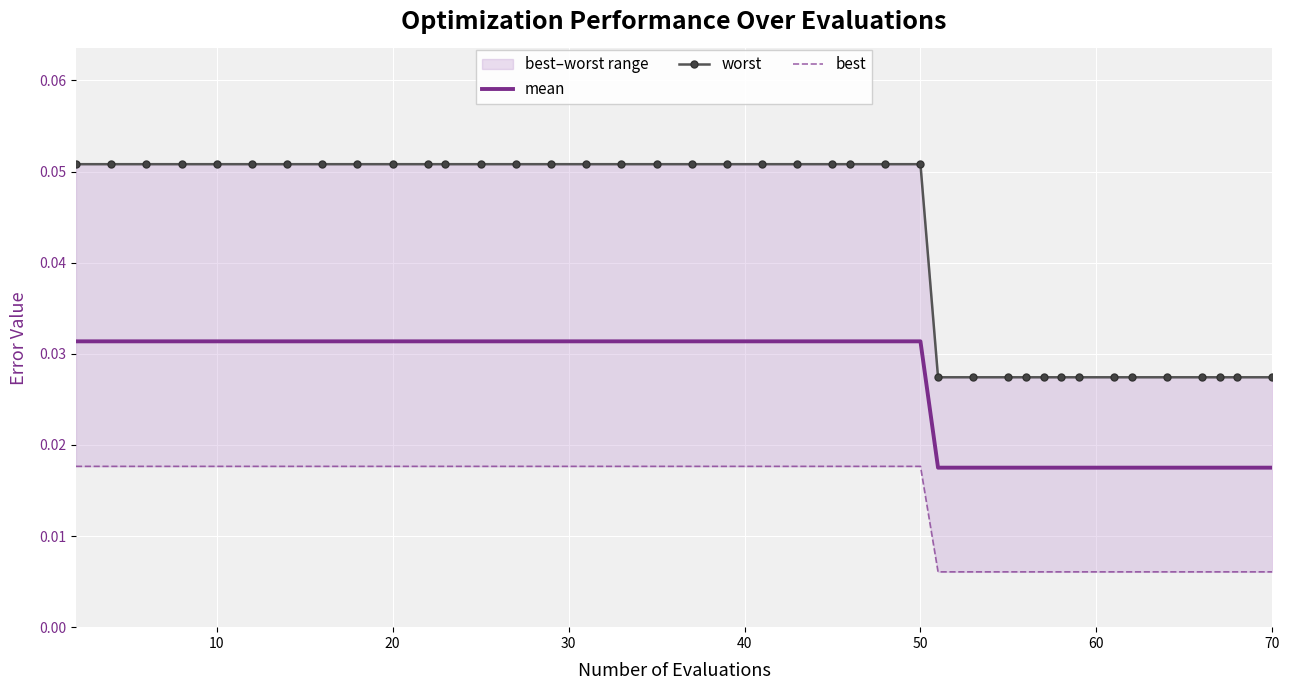

True or false: best and worst intersect in this chart.

False